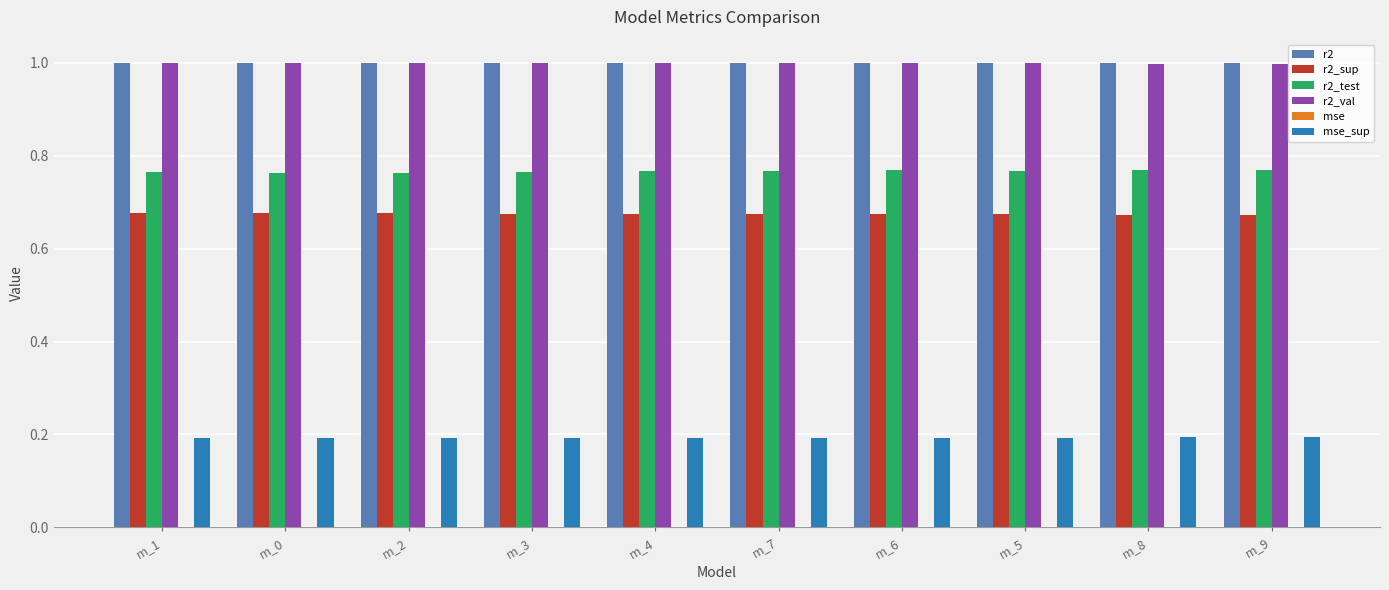

True or false: r2 has a value of 1.6 at m_3.

False